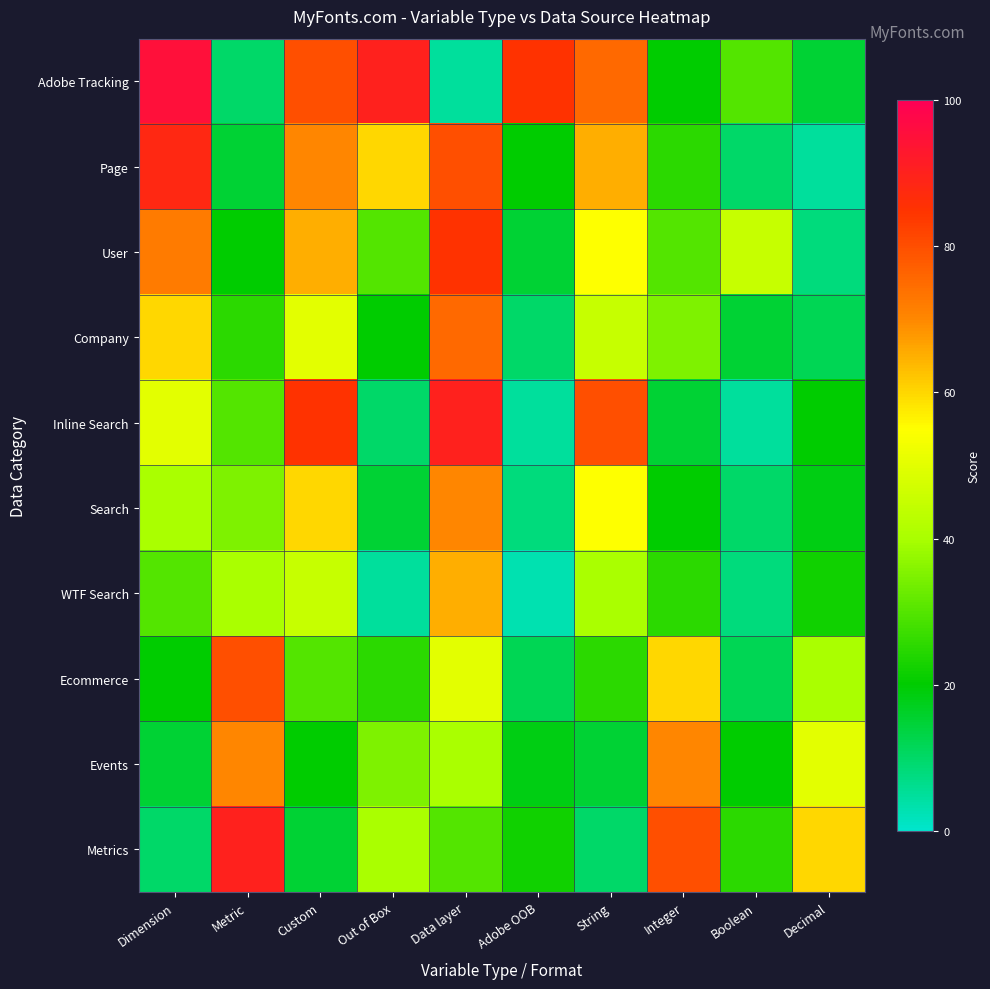

What is the maximum value shown in the chart?

95